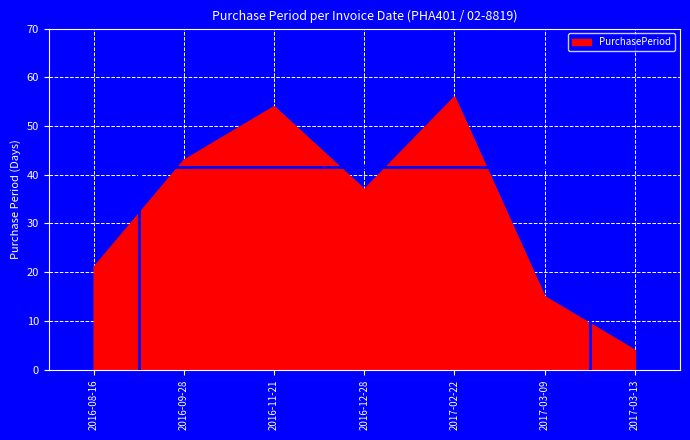

Reading left to right, list all the values displayed in this chart.

21	43	54	37	56	15	4